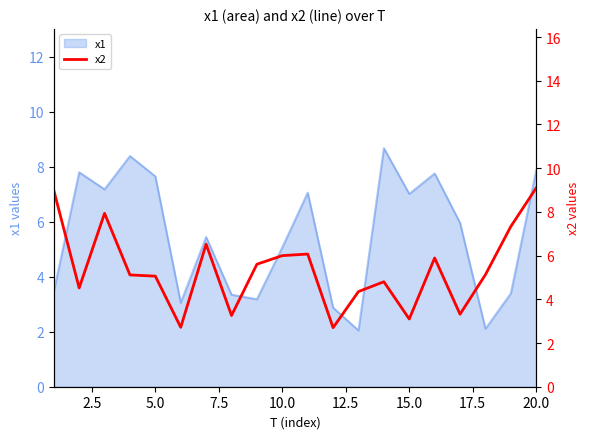

What is the difference between the maximum and minimum values?

6.4